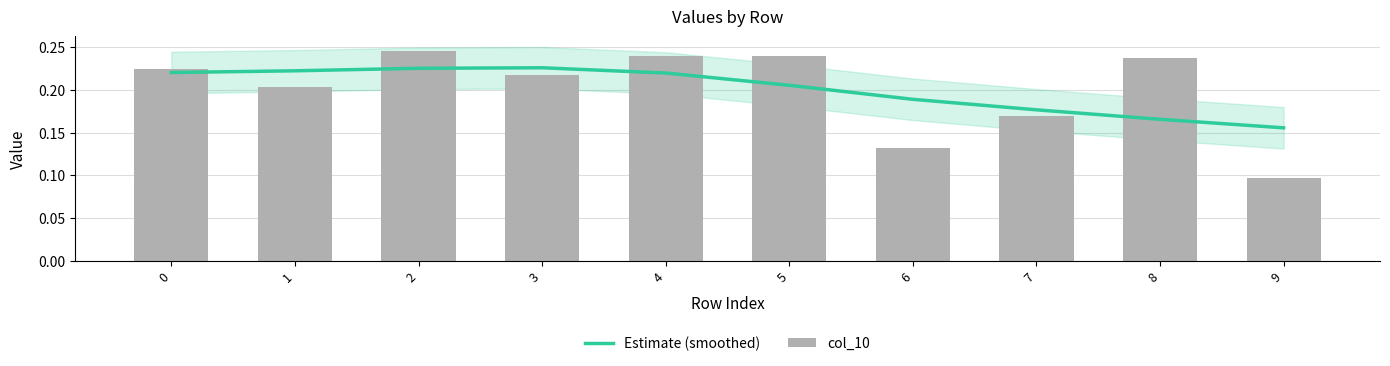

The col_10 series shows 0.1 at 8. True or false?

False